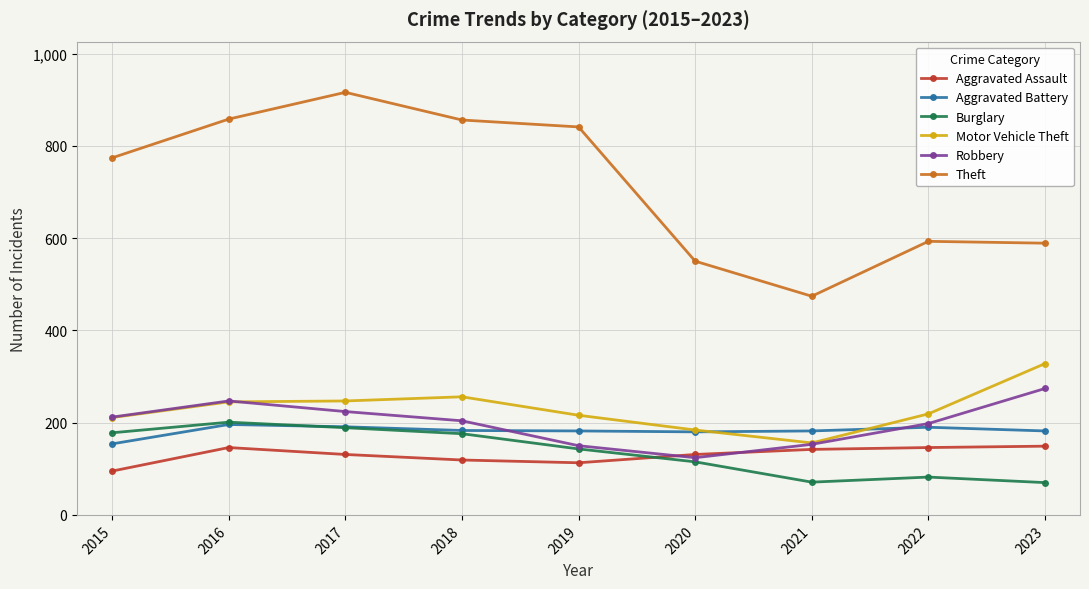

What is the smallest value displayed?

70